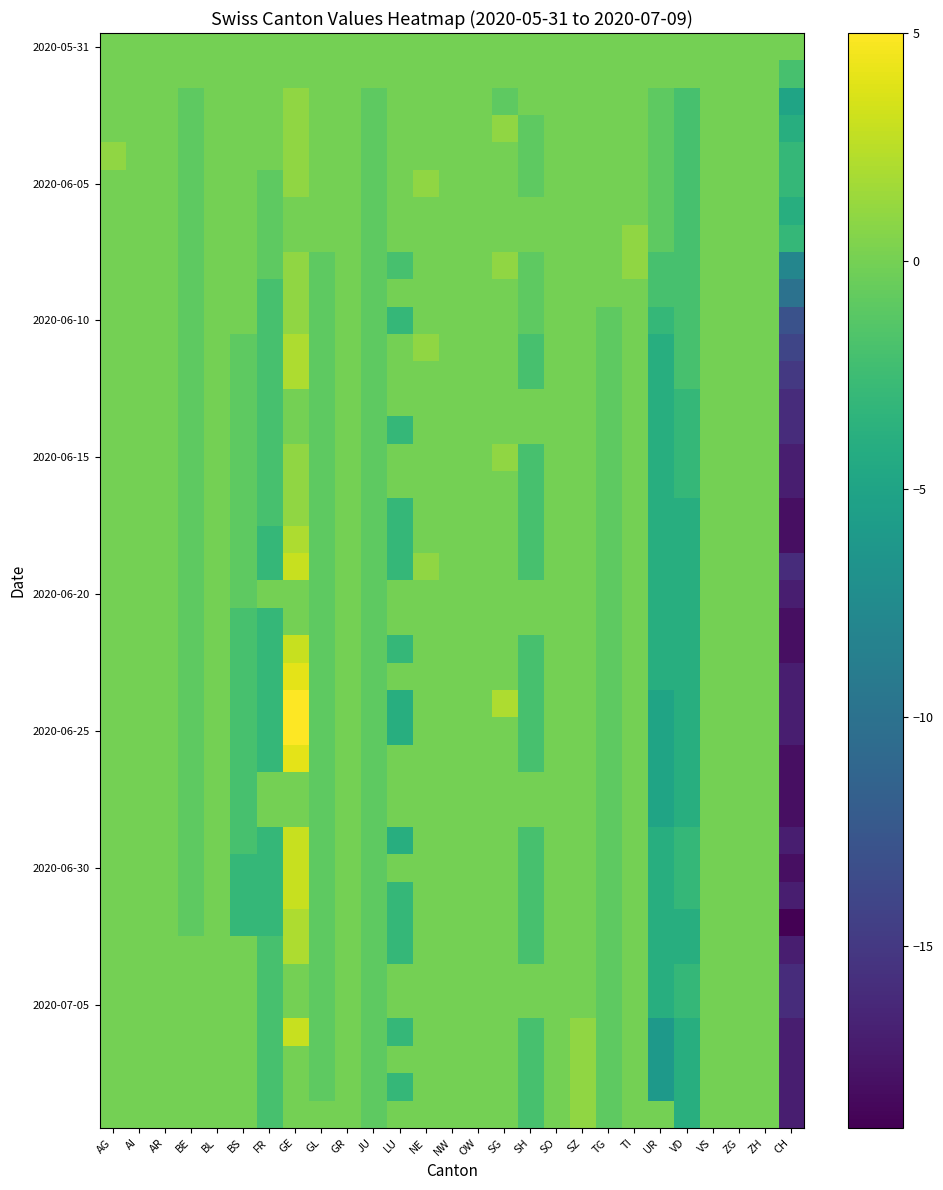

What is the total value across all series at FR?

-72